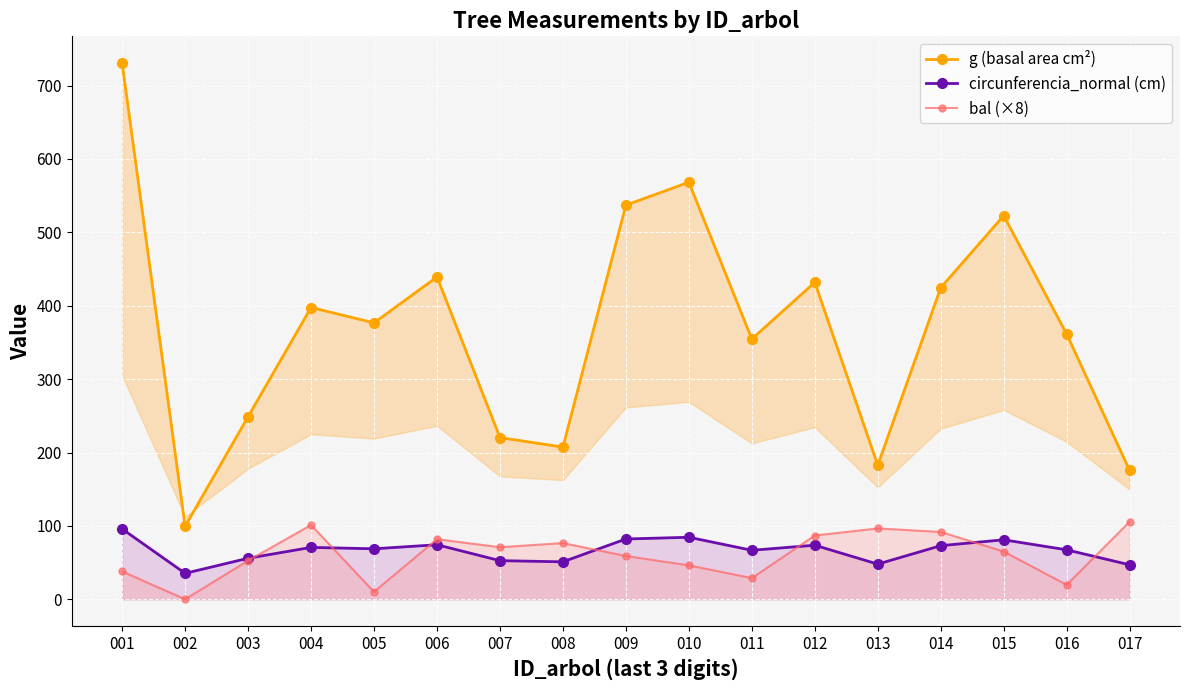

How many values in the g (basal area cm²) series exceed 376?

9